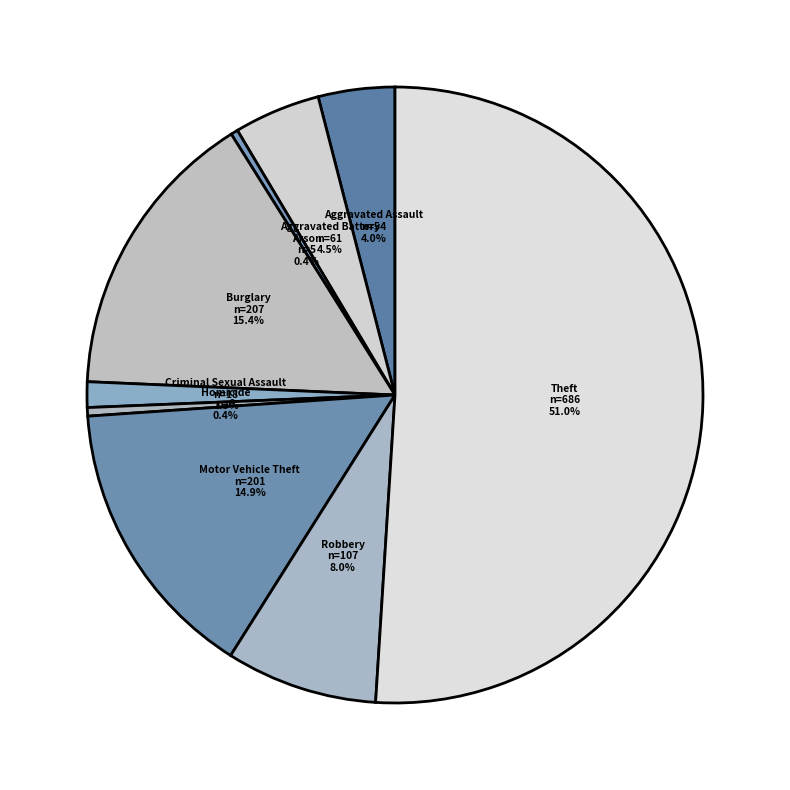

How many segments does this pie chart have?

9